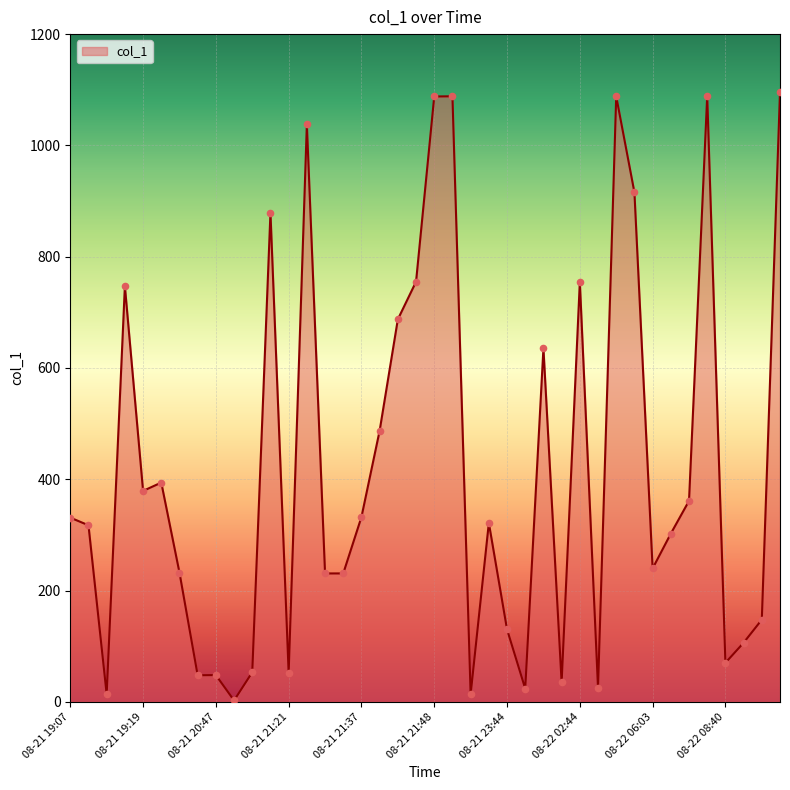

Is this an area chart (filled region under the line)?

Yes